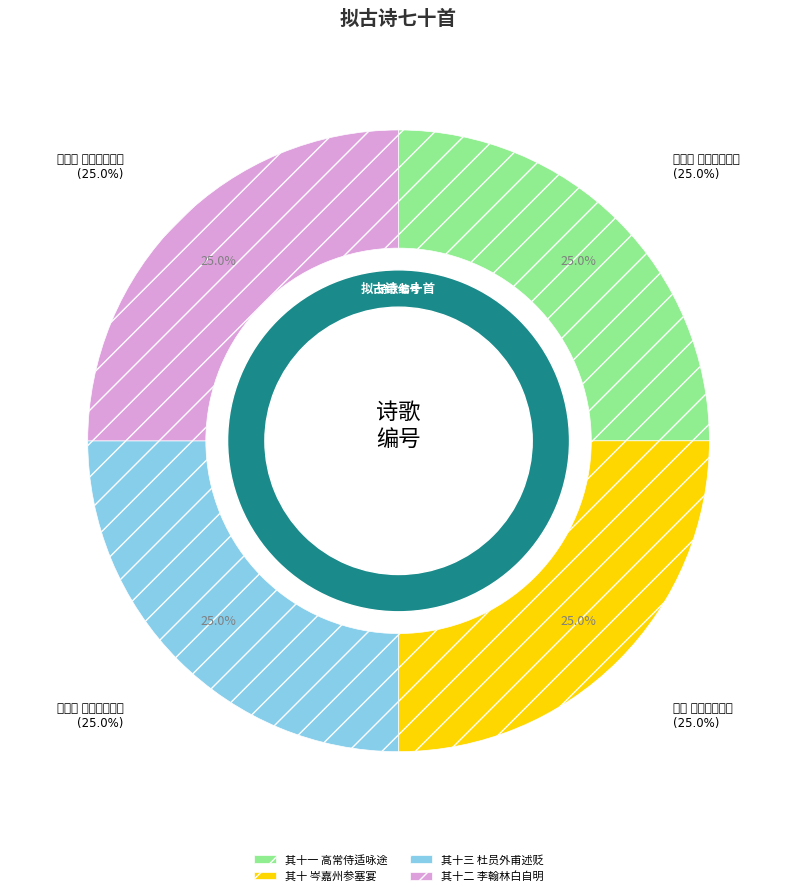

Approximately how many times larger is the value at 其十 岑嘉州参塞宴 compared to 其十一 高常侍适咏途?

1.0